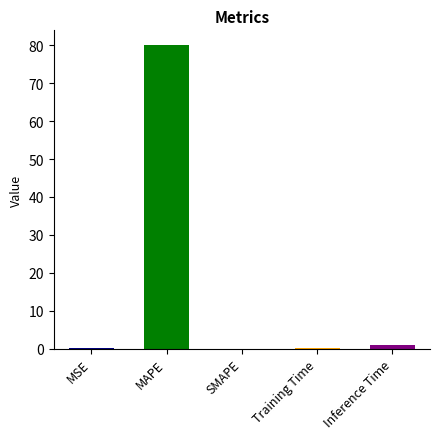

Between Training Time and Inference Time, which is larger?

Inference Time